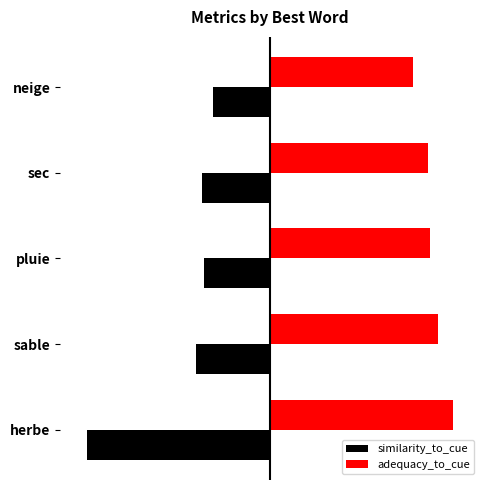

What is the average value of the similarity_to_cue series?

-0.5